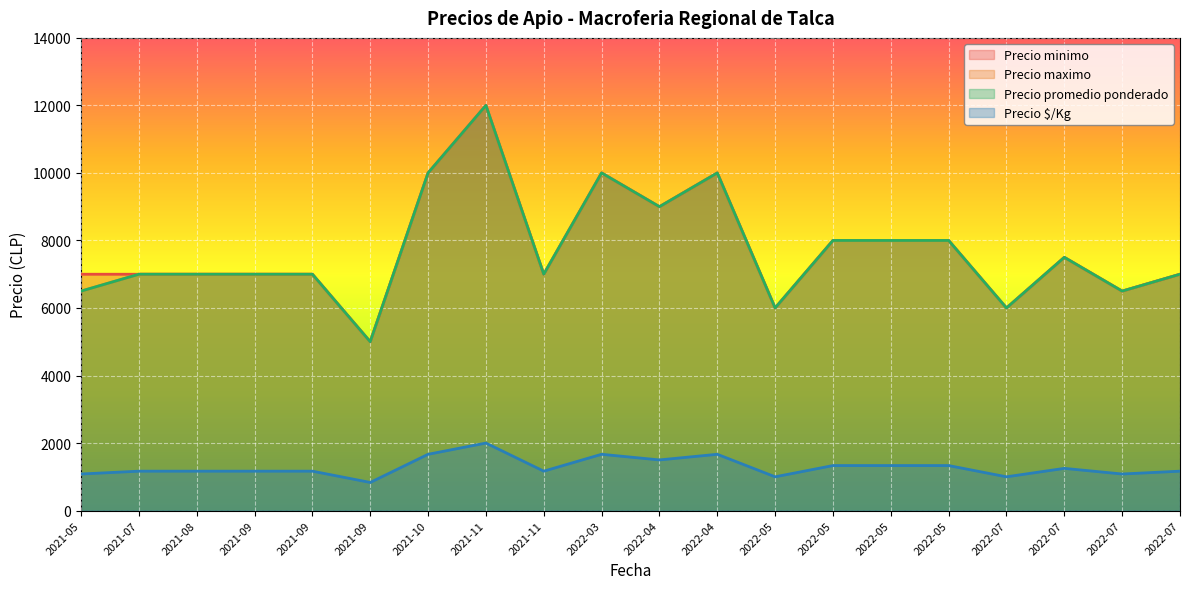

True or false: Precio $/Kg has a value of 1667 at 2022-04.

True